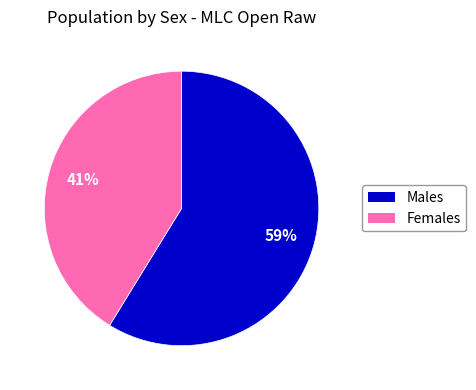

To the nearest percent, what is the average slice percentage?

50%